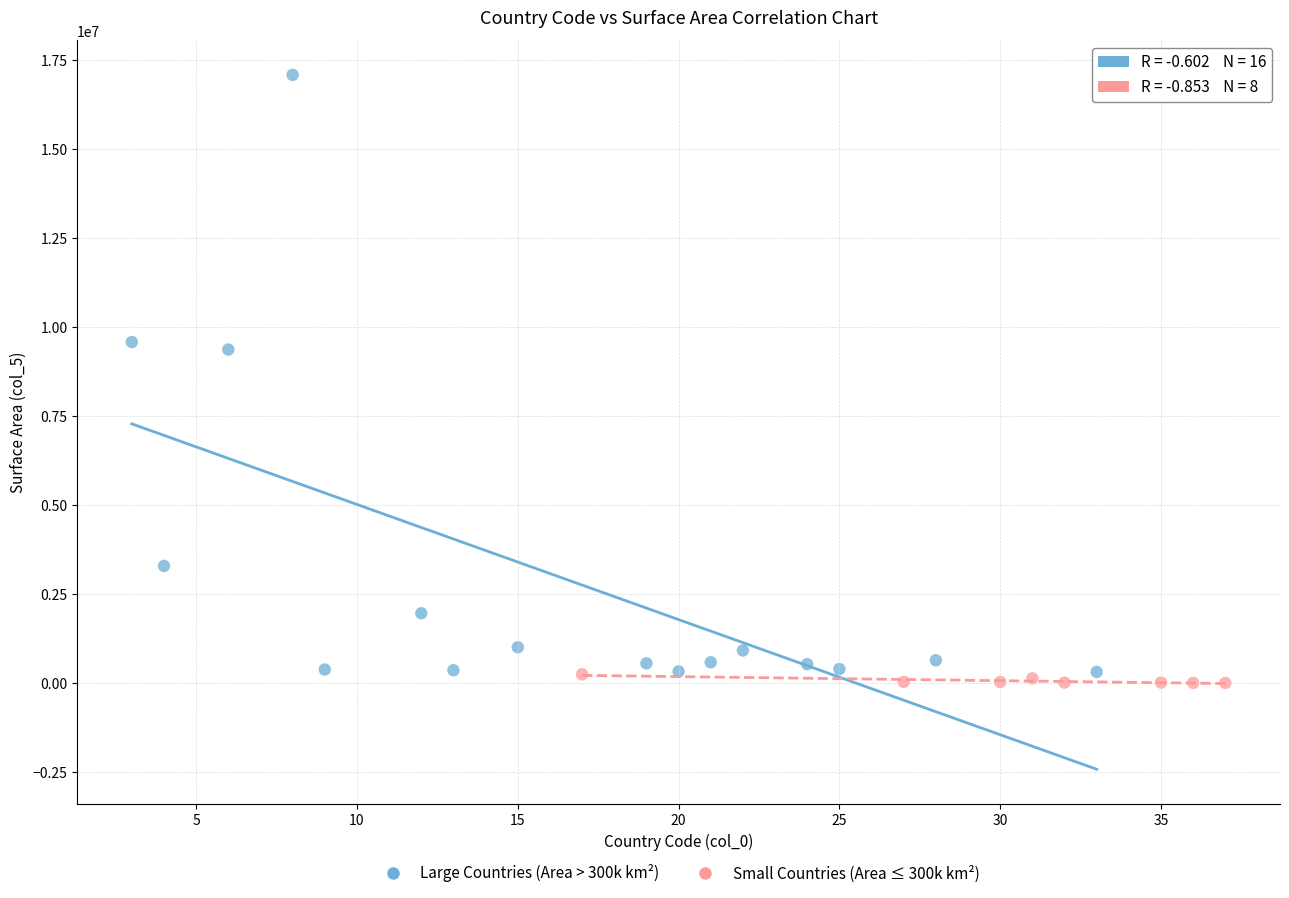

Which series contains the highest Y value?

Large Countries (Area > 300k km²)